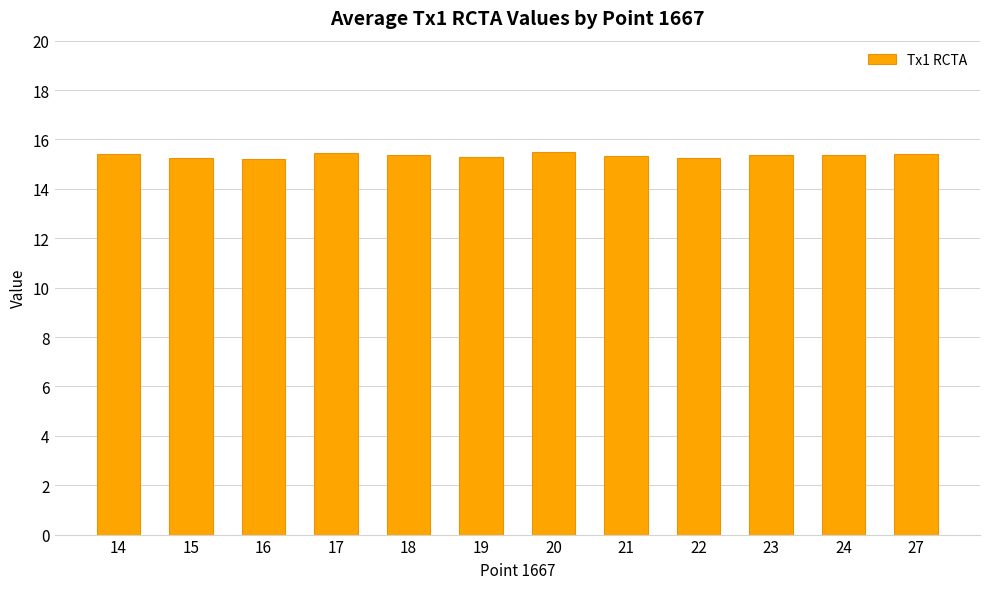

What is the difference between the maximum and minimum values?

0.3